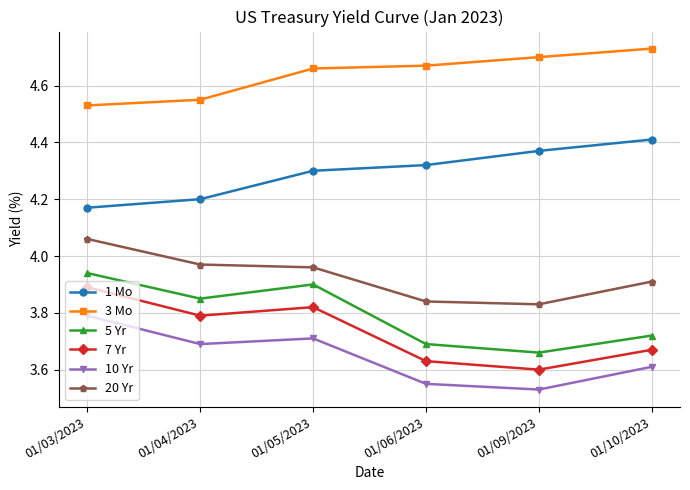

At which label does 20 Yr reach its peak?

01/03/2023